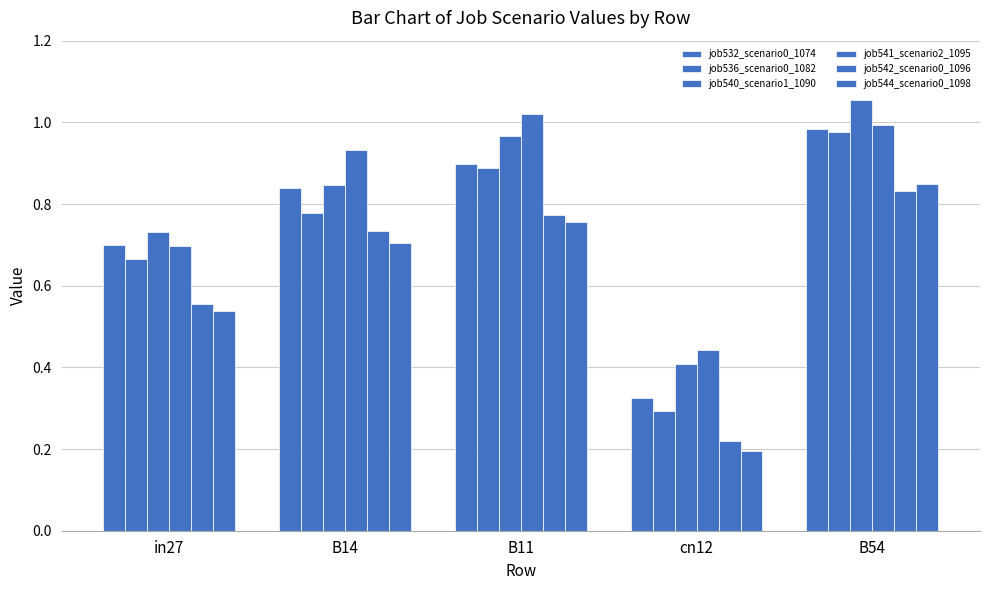

Does the chart contain any negative values?

No